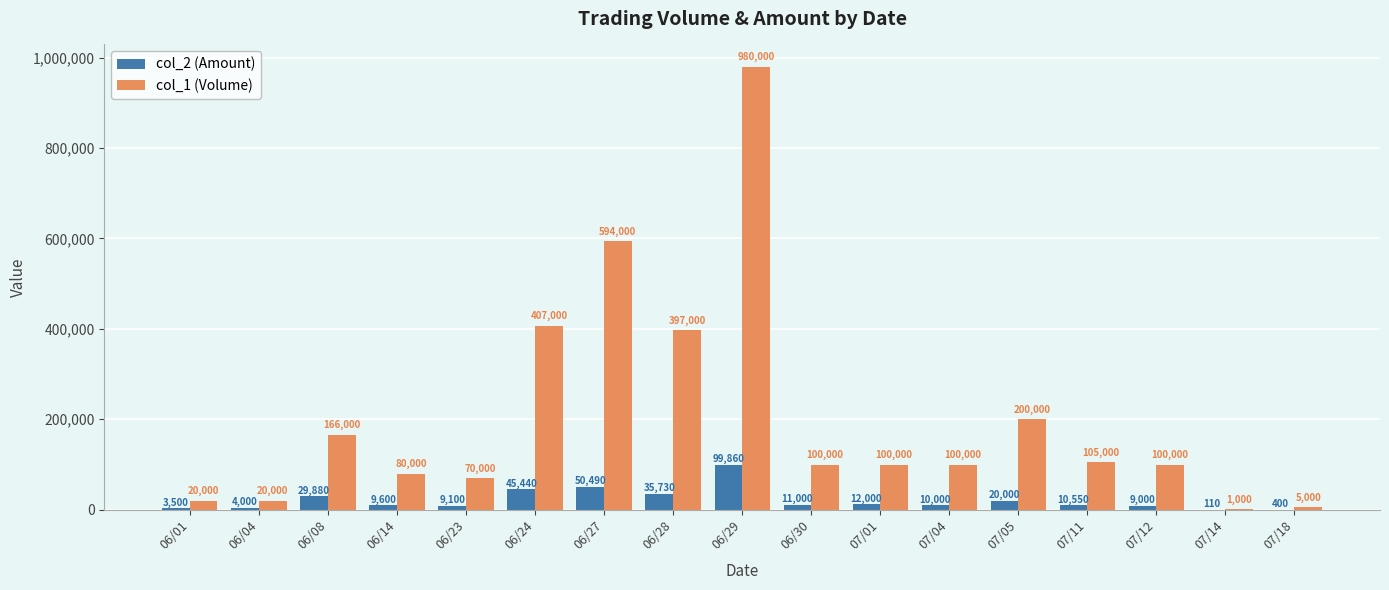

Which series changed the most between 06/30 and 07/05?

col_1 (Volume)